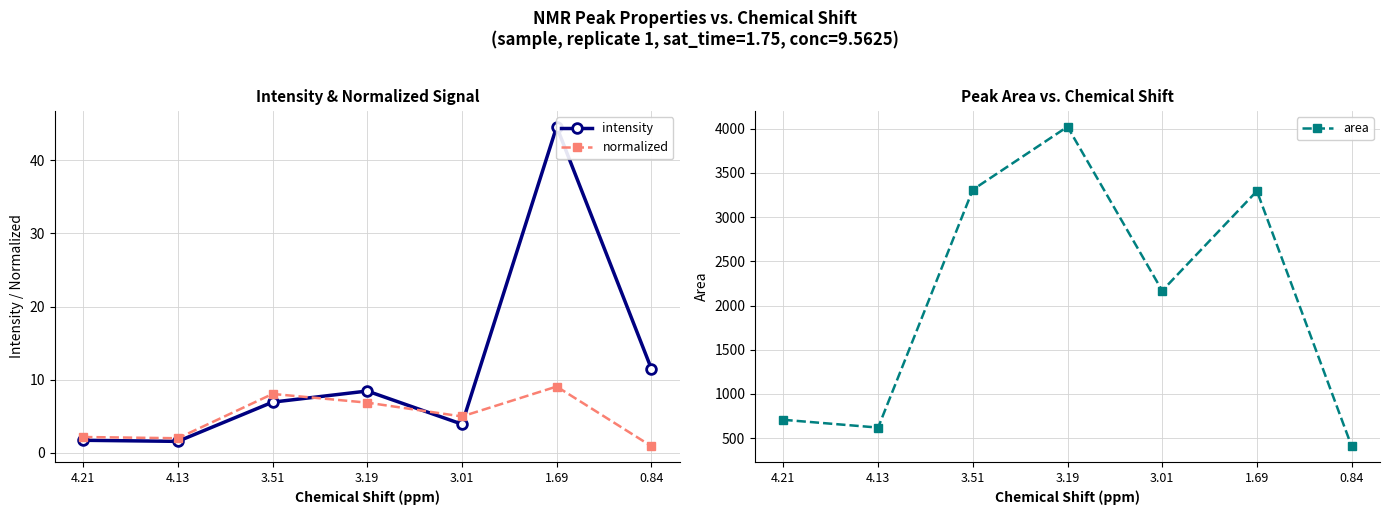

List the labels in order of normalized value, largest first.

1.69, 3.51, 3.19, 3.01, 4.21, 4.13, 0.84